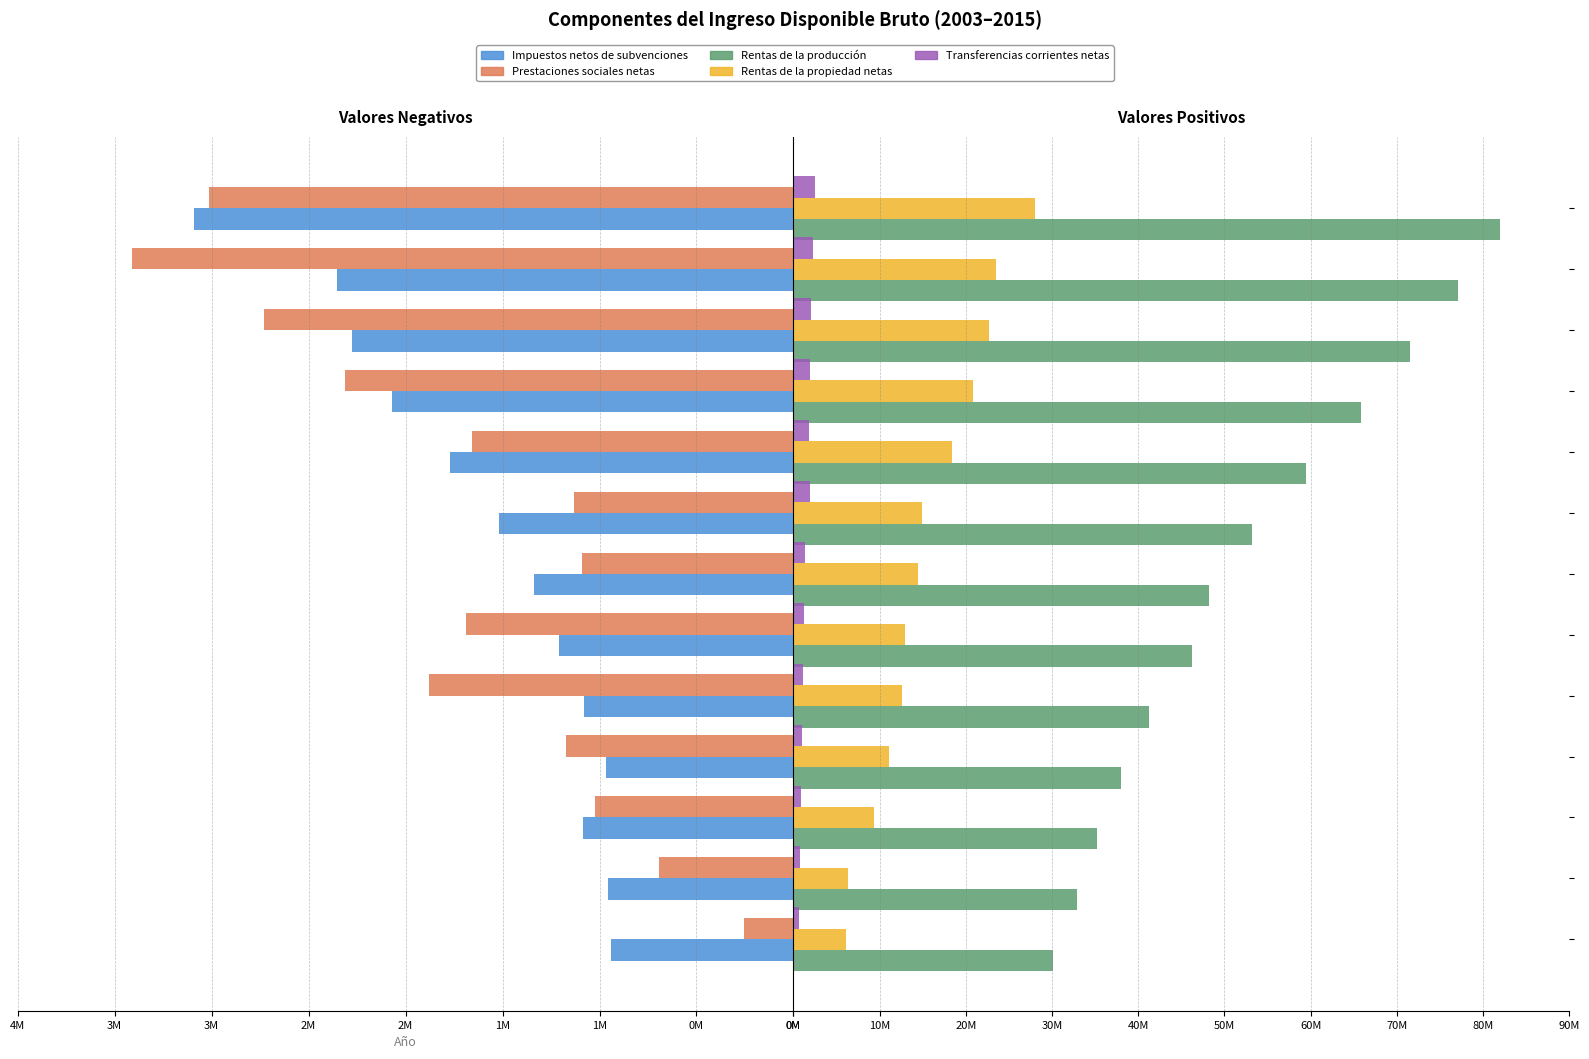

What are all the series names shown in the legend?

Impuestos netos de subvenciones, Prestaciones sociales netas, Rentas de la producción, Rentas de la propiedad netas, Transferencias corrientes netas